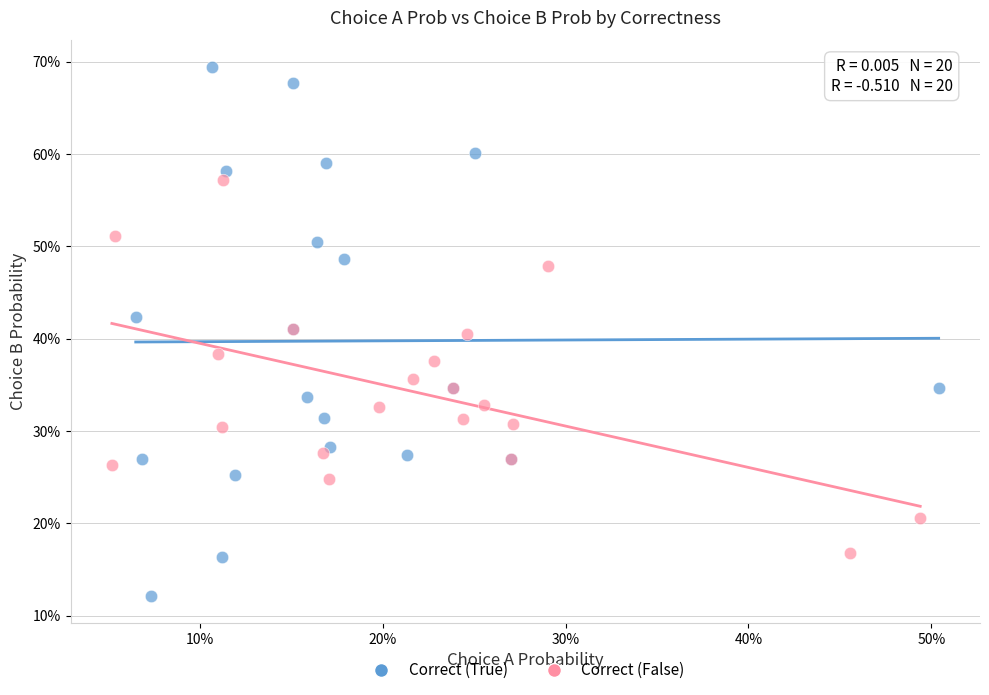

Which series reaches the maximum Y coordinate?

Correct (True)